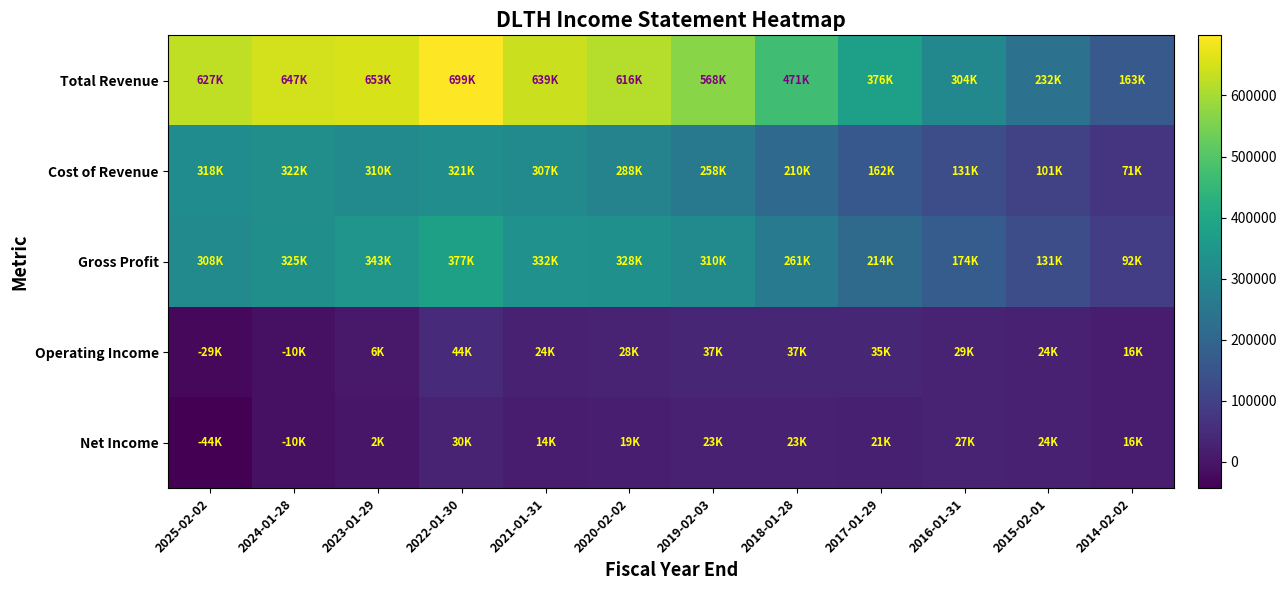

How many data points in Net Income are above 21300?

5